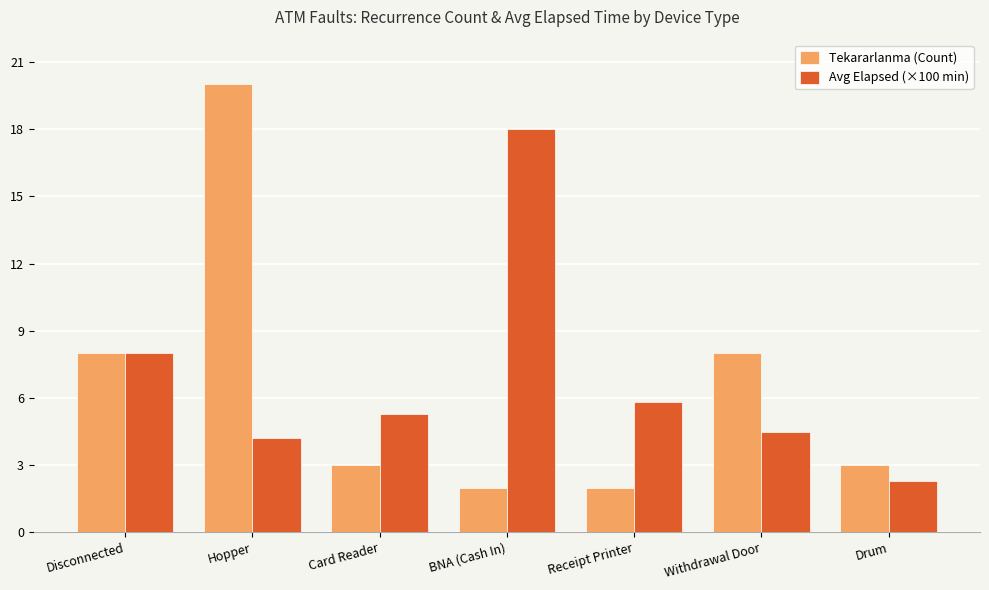

Rank the series by their maximum value, from lowest to highest.

Avg Elapsed (×100 min), Tekararlanma (Count)